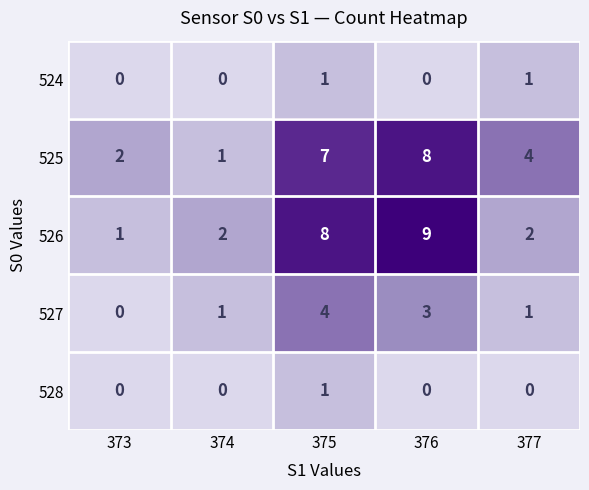

What is the maximum value shown in the chart?

9